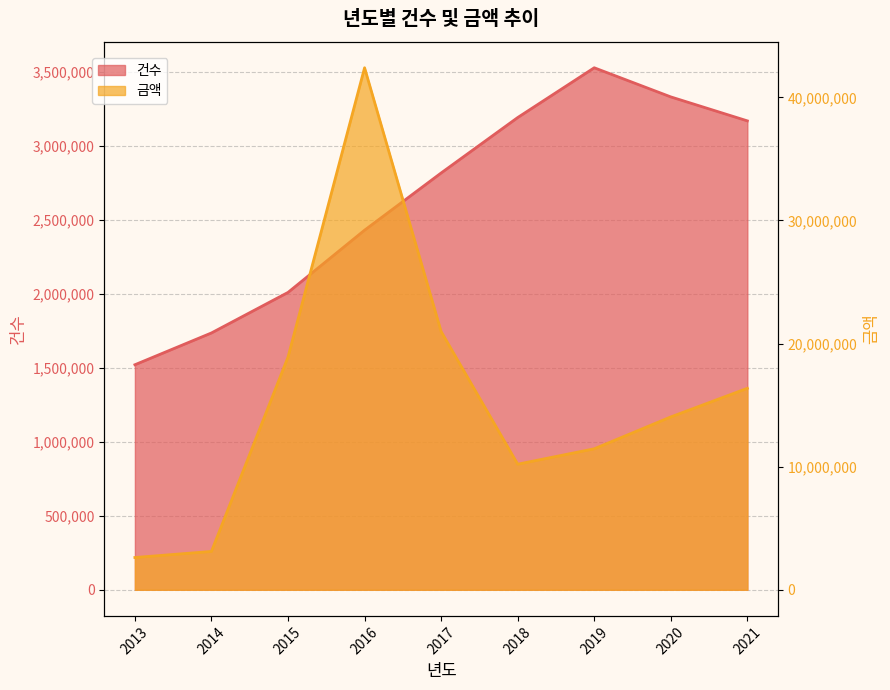

Which series has the largest range (max minus min)?

금액